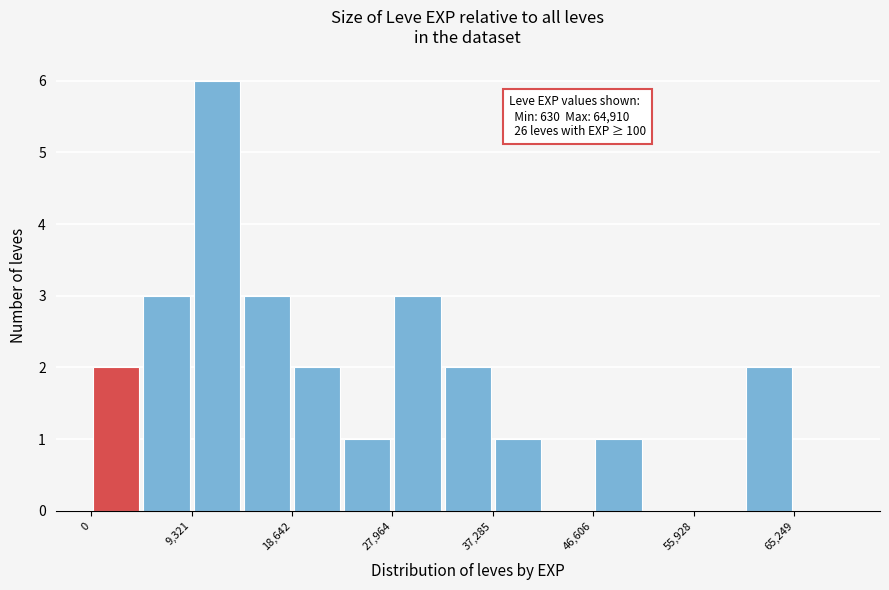

Over which range of the x-axis is the bar tallest?

9000 to 14000